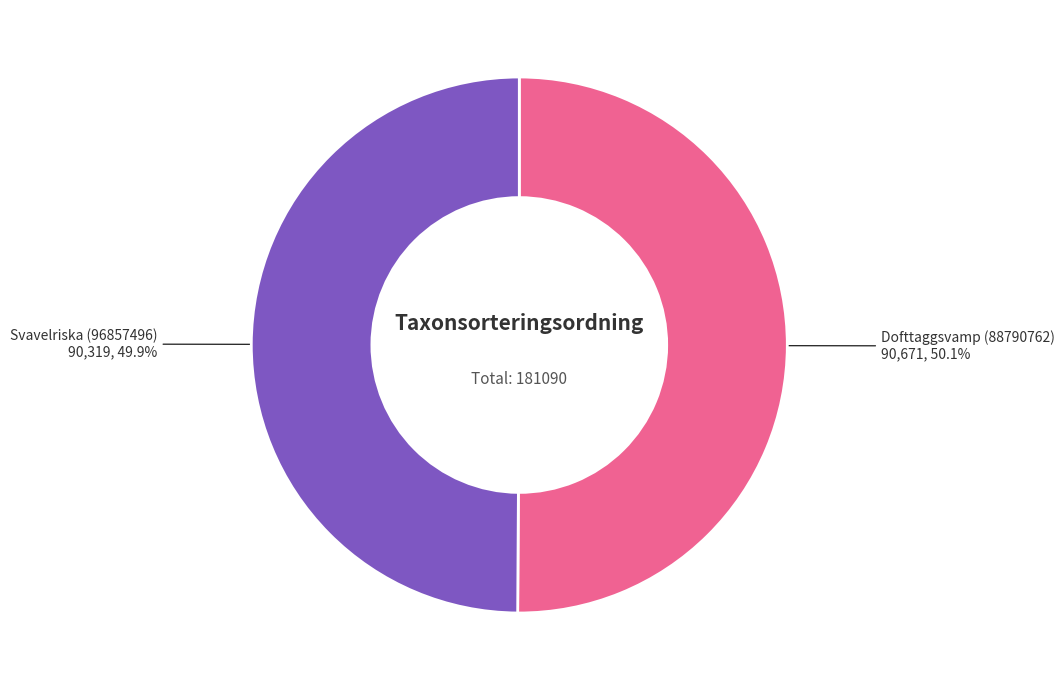

Is there a majority slice in this chart?

Yes